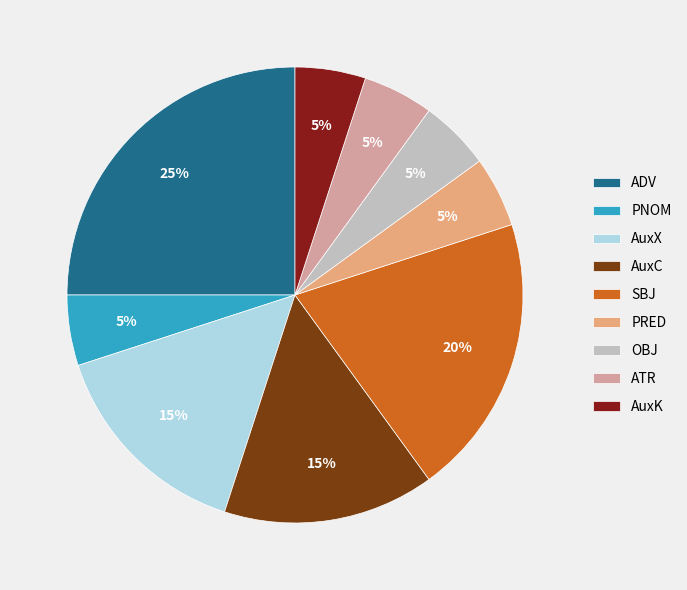

The AuxX slice represents 23% of the pie. True or false?

False